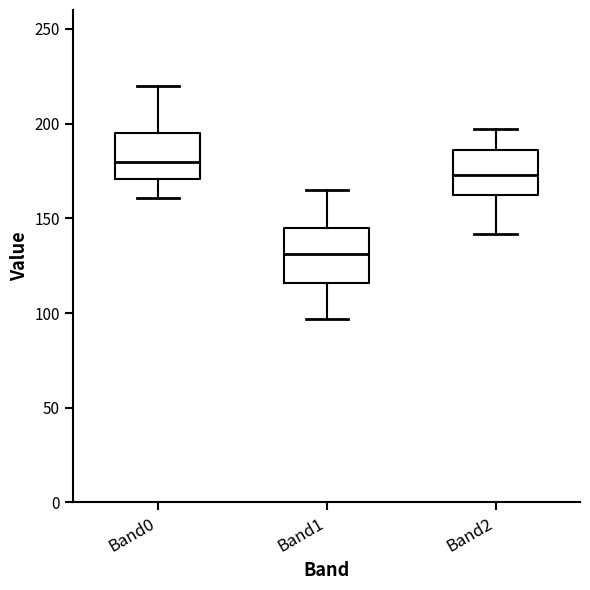

Reading left to right, transcribe this box plot: for each box, give where its median line is, the range the box spans, and where its two whiskers end, as read against the y-axis. The values are not printed on the chart, so give them approximately, as read against the axis.

Band0: median 180, box 170 to 195, whiskers 160 to 220
Band1: median 130, box 115 to 145, whiskers 95 to 165
Band2: median 175, box 160 to 185, whiskers 140 to 195